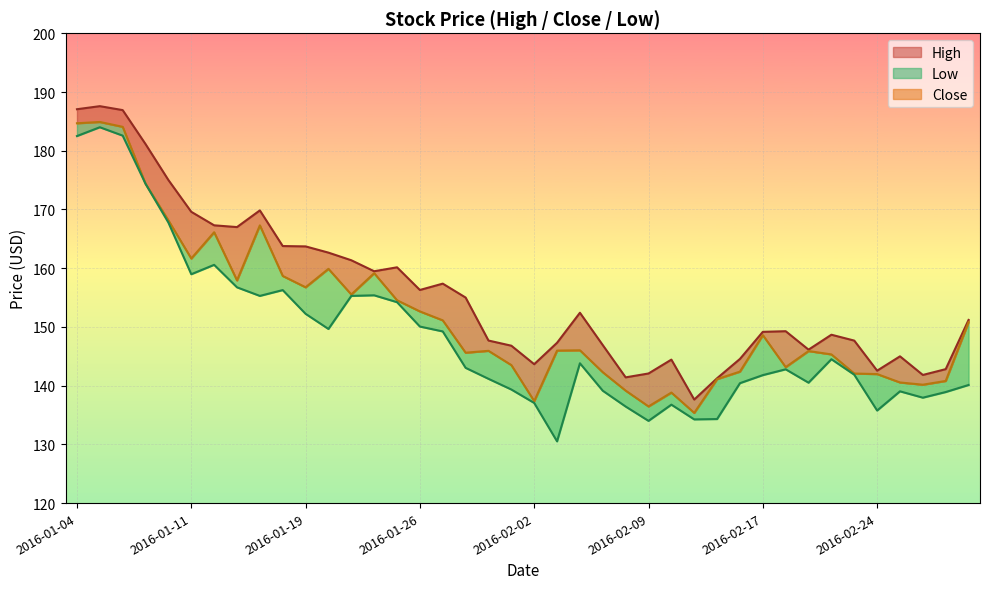

At 2016-01-13, list the series in order from smallest to largest.

Low, Close, High